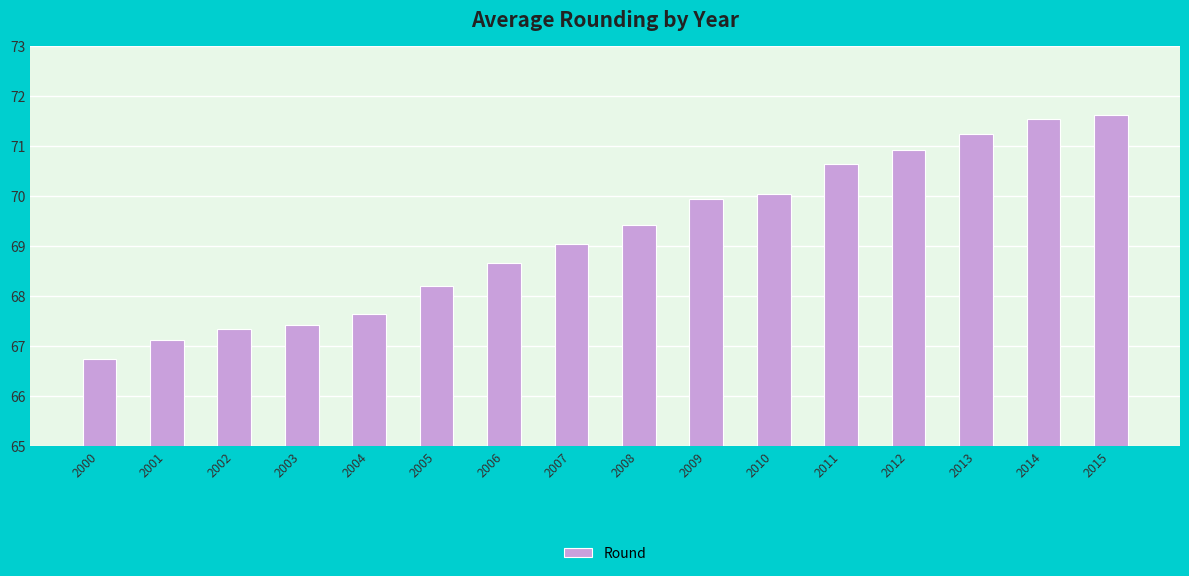

What is the maximum value shown in the chart?

71.6